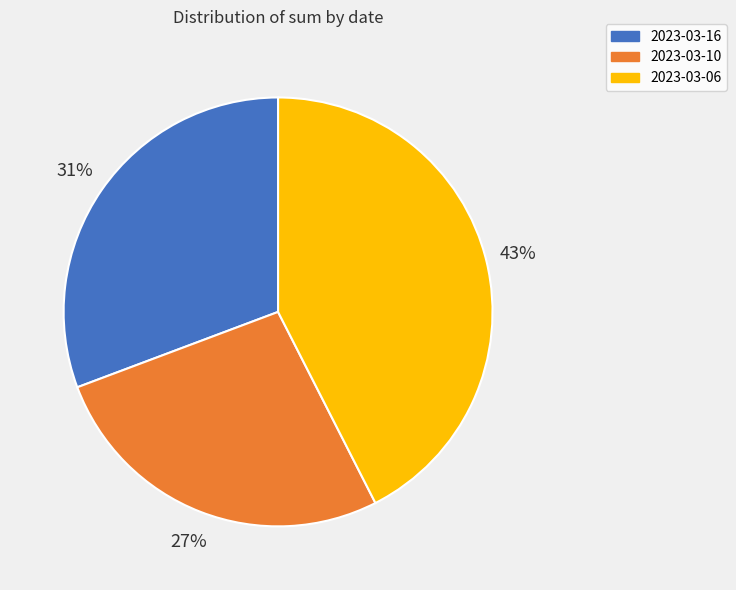

True or false: 2023-03-06 accounts for 43% of the total.

True